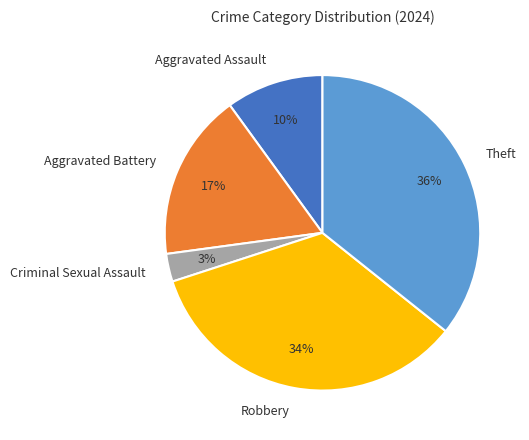

Between Aggravated Battery and Criminal Sexual Assault, which is larger?

Aggravated Battery